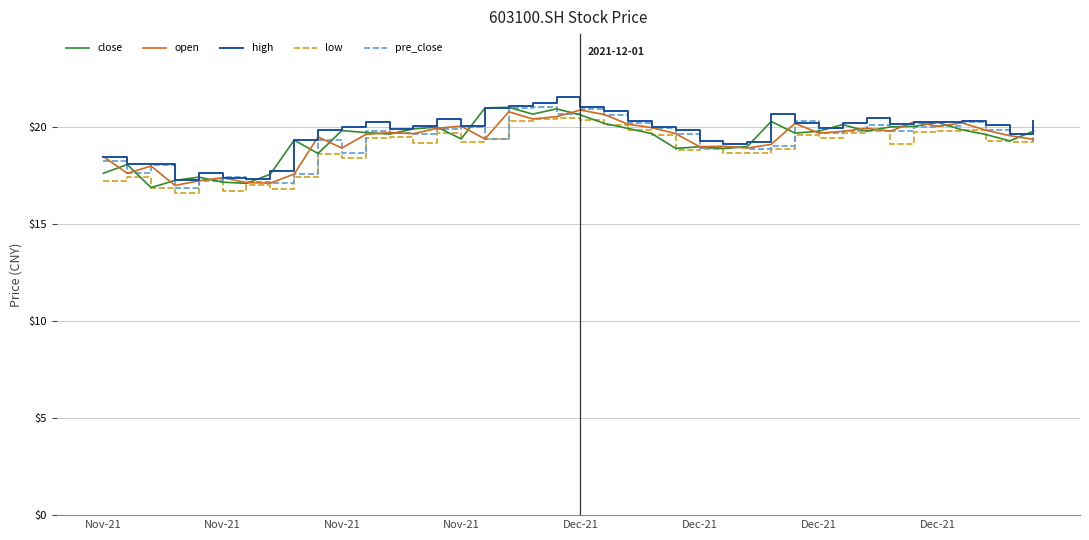

What is the highest value of the low series?

20.5